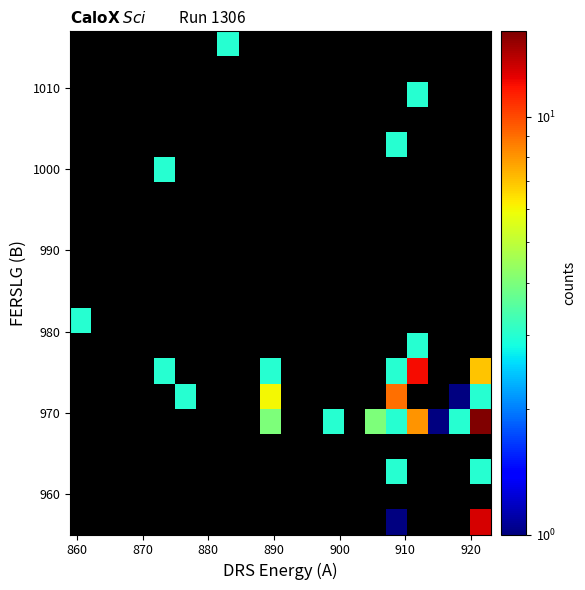

How many distinct data groups are displayed?

20